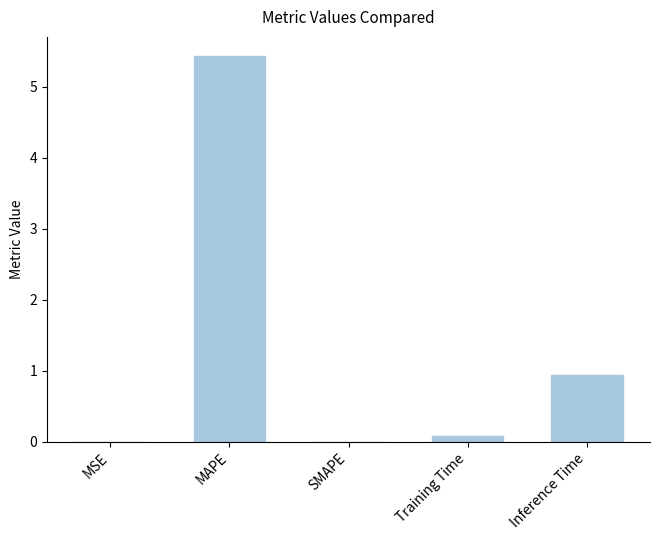

What is the maximum value shown in the chart?

5.4